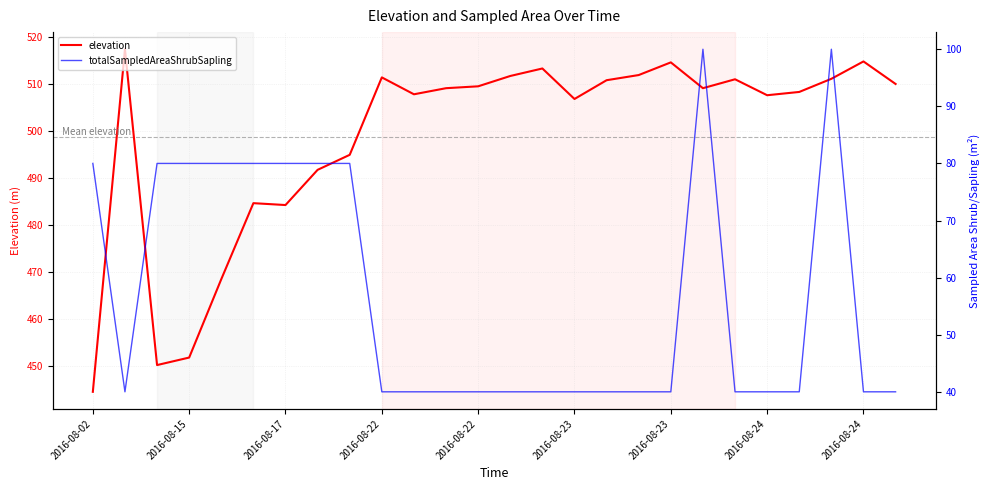

True or false: totalSampledAreaShrubSapling and elevation cross at least once.

False